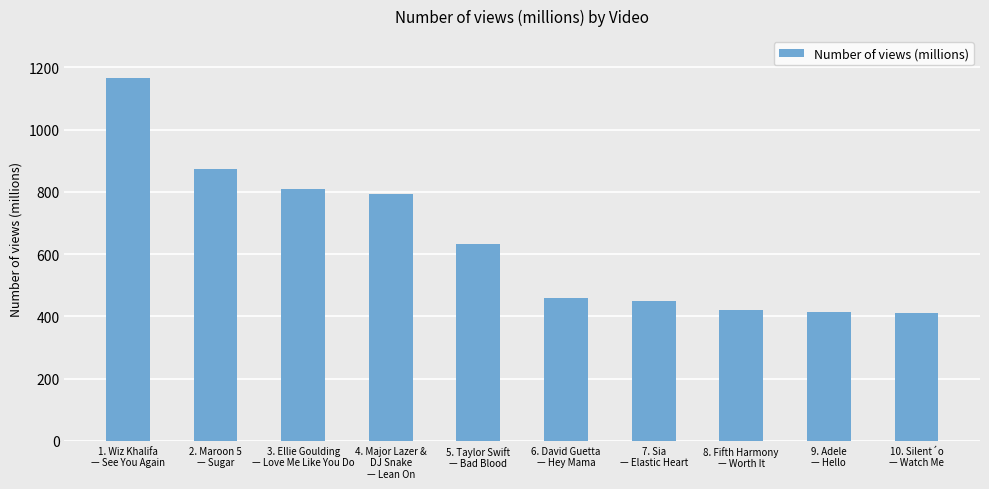

What is the label of the 9th bar from the left?

9. Adele
— Hello